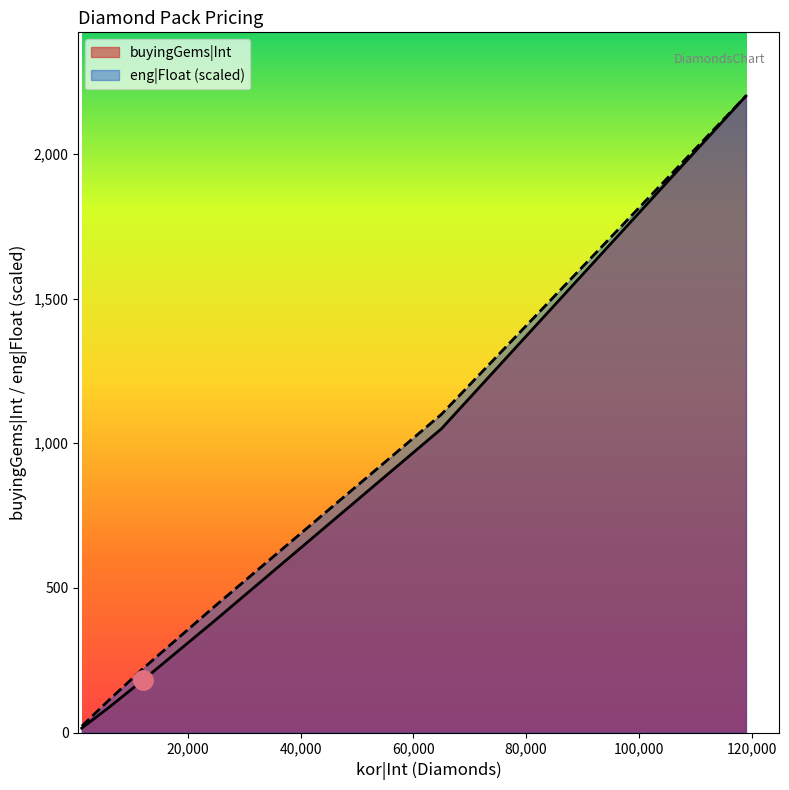

Does the chart display data point markers on the line(s)?

No